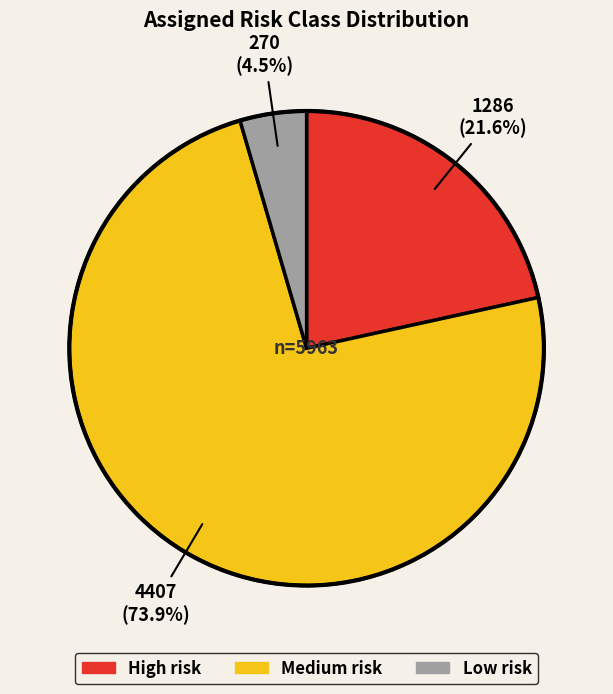

What is the ratio of the value at High risk to the value at Low risk?

4.8